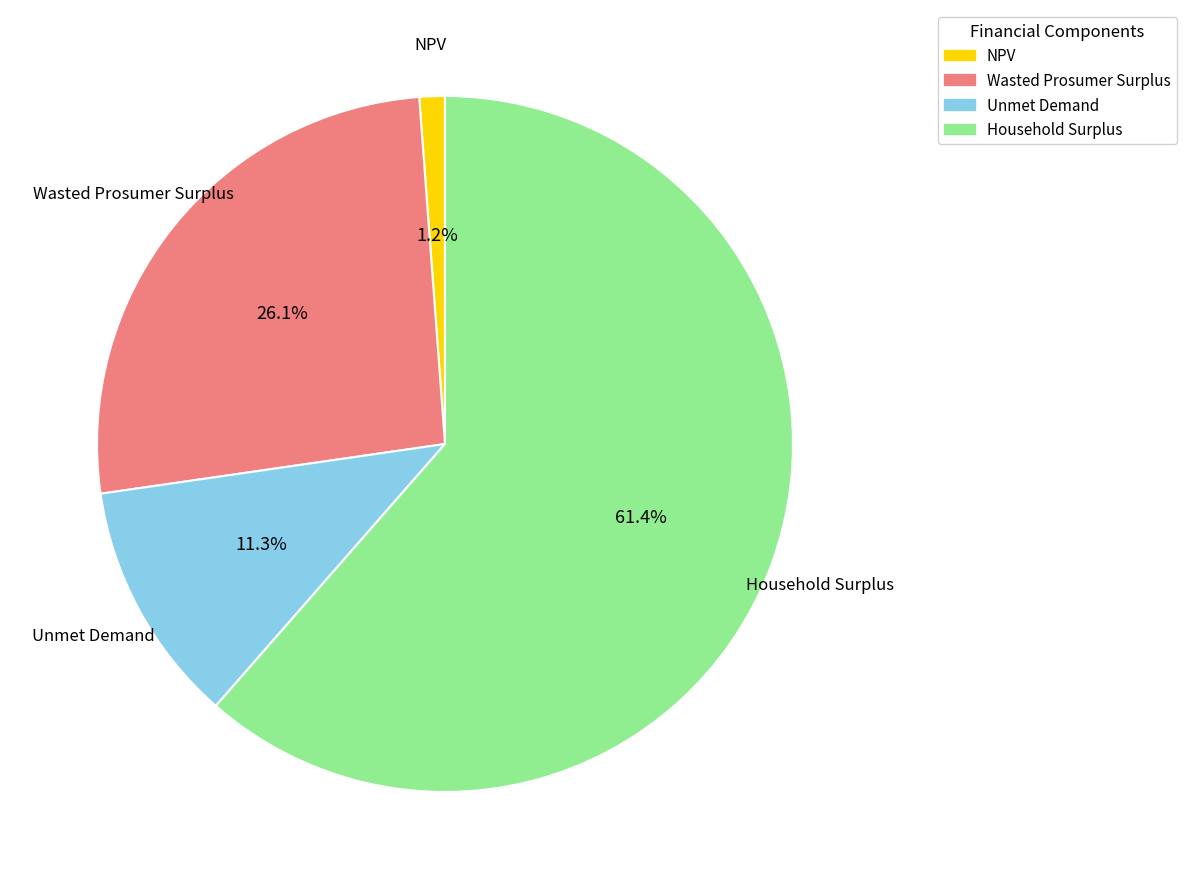

Rank the categories by value from lowest to highest.

NPV, Unmet Demand, Wasted Prosumer Surplus, Household Surplus